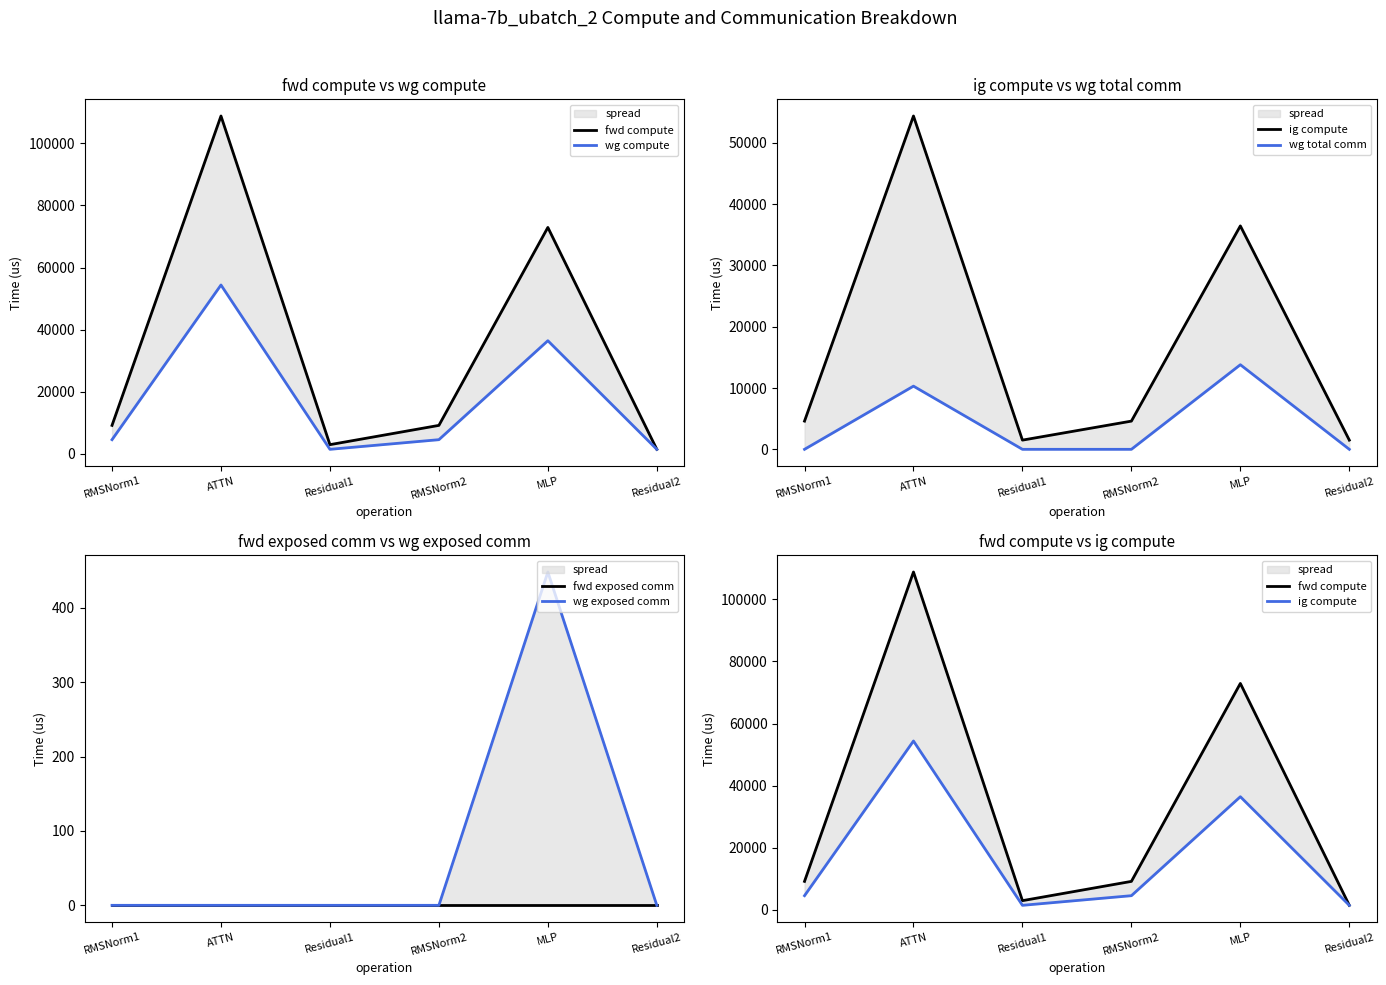

The value of wg exposed comm at Residual1 is -231.3. True or false?

False